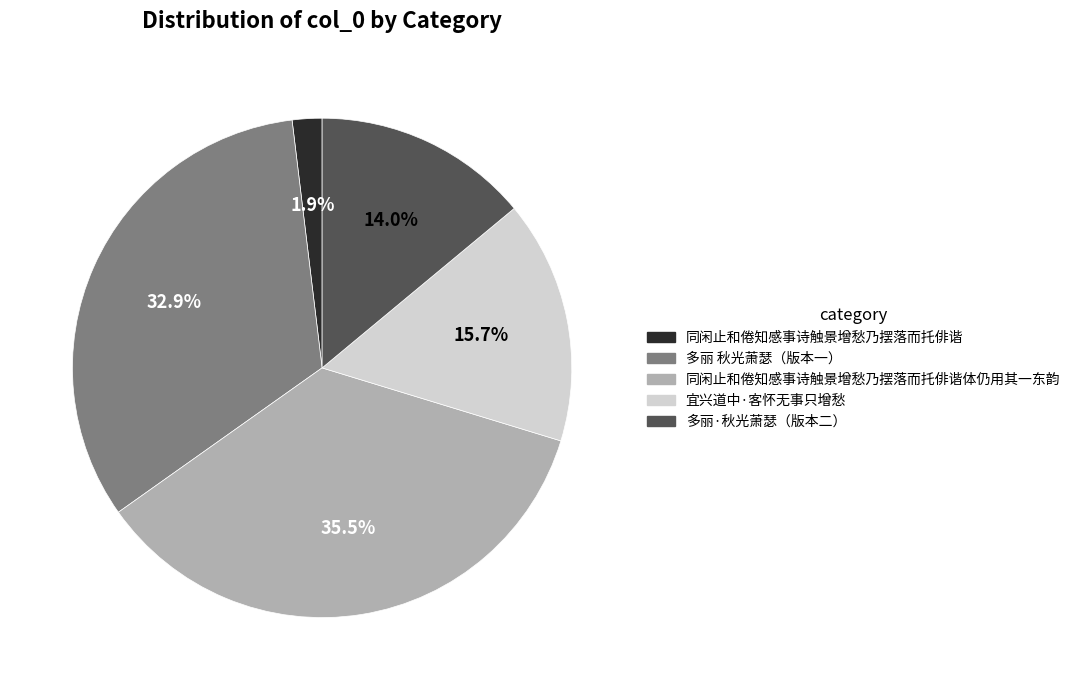

To the nearest percent, what is the average slice percentage?

20%